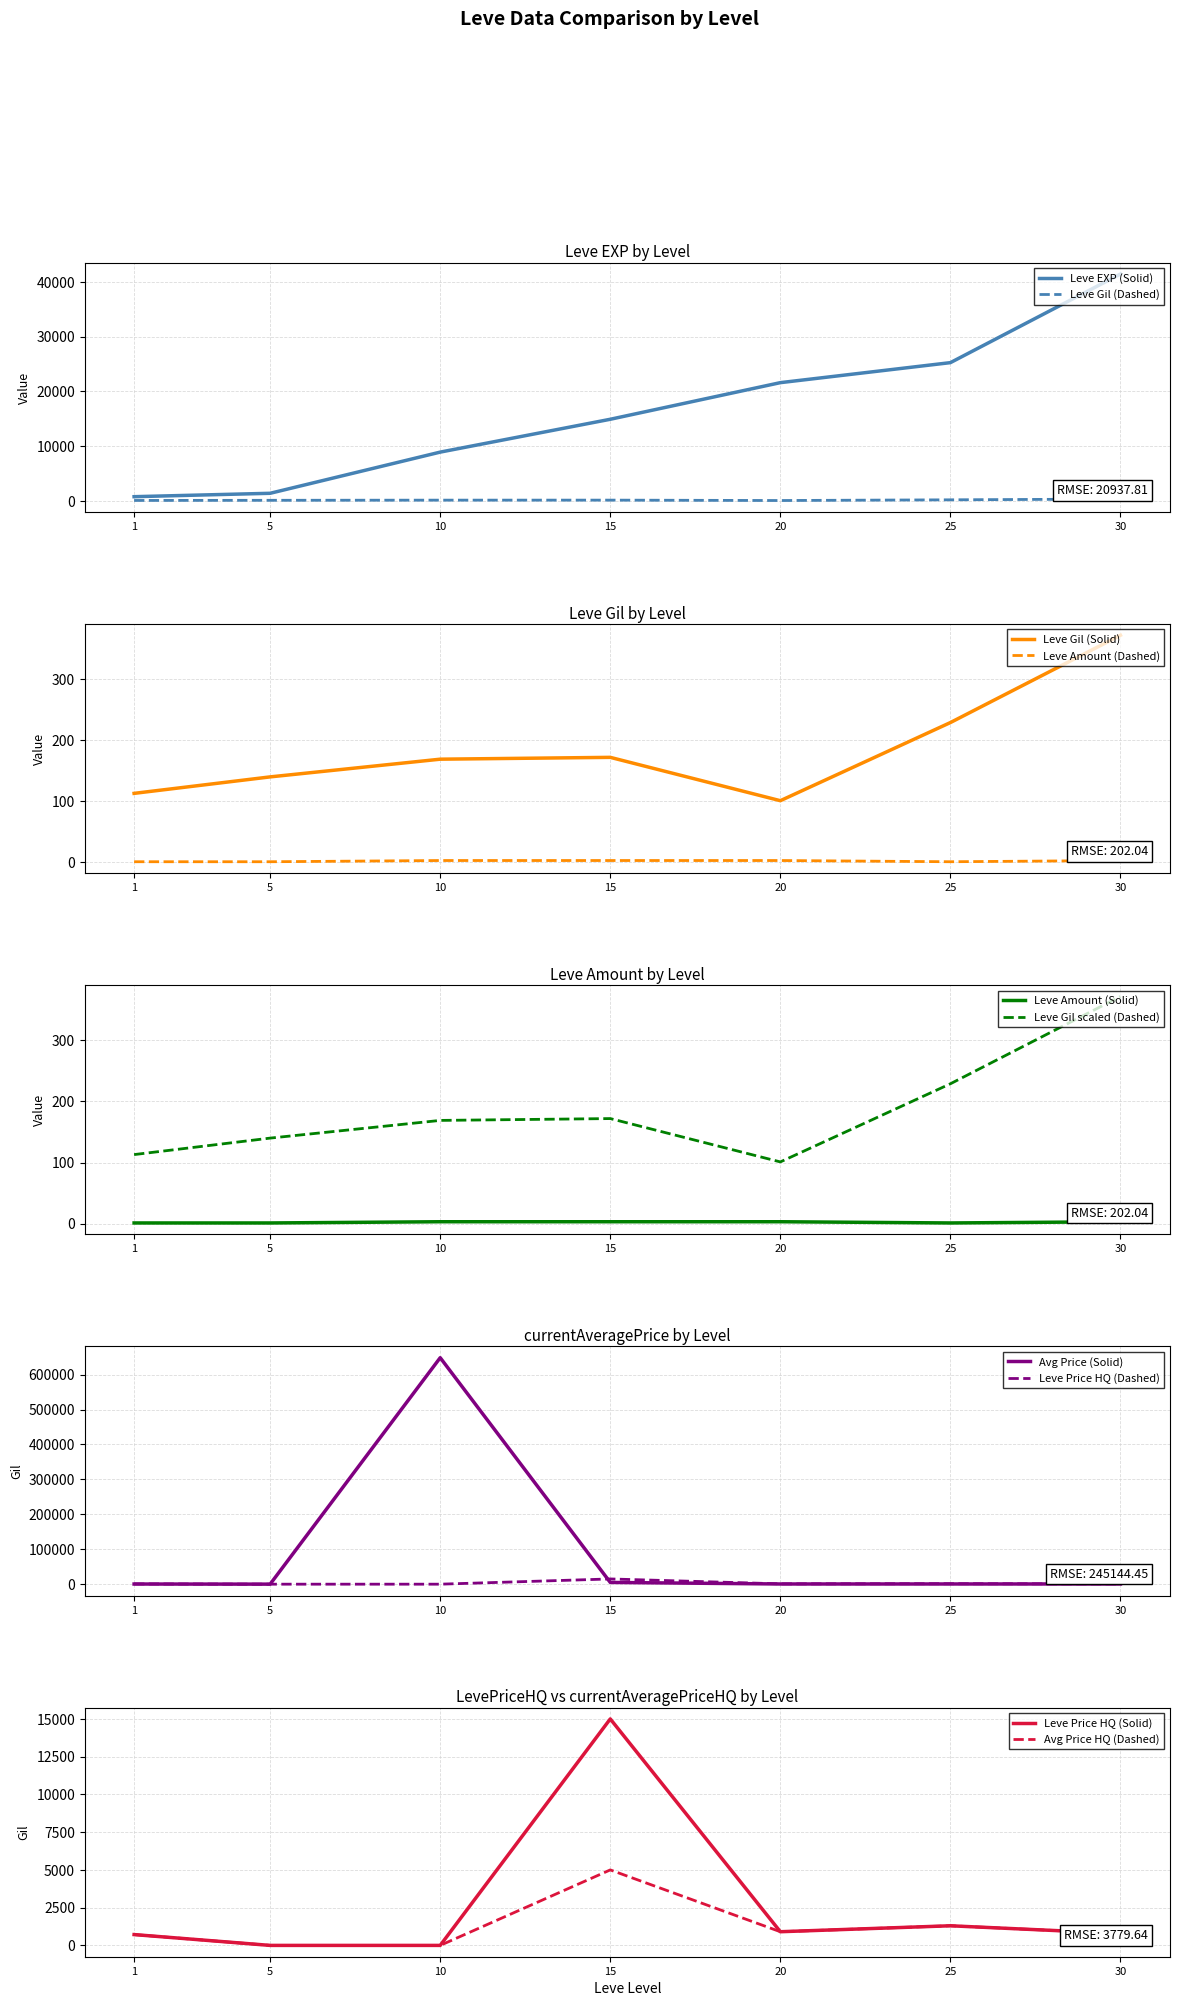

Between 20 and 5, which is larger?

20